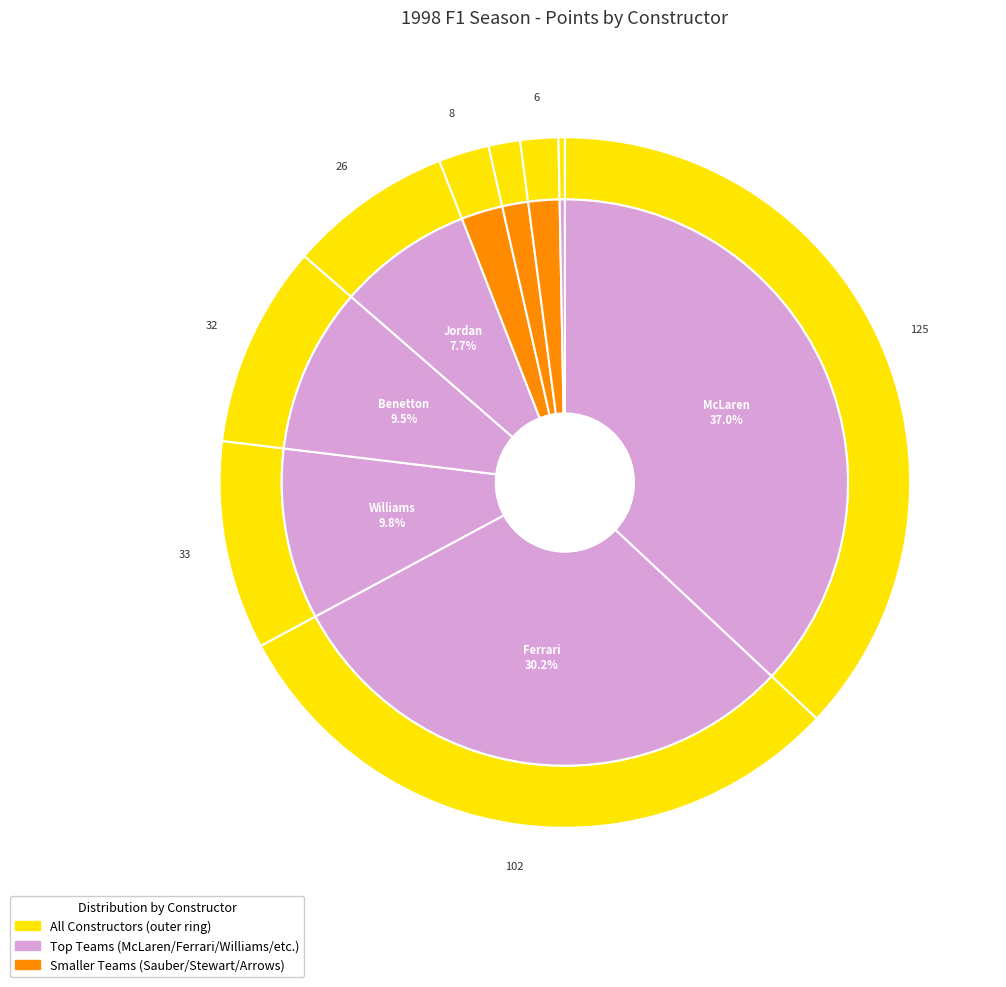

What portion of the pie excludes Prost?

99.7%